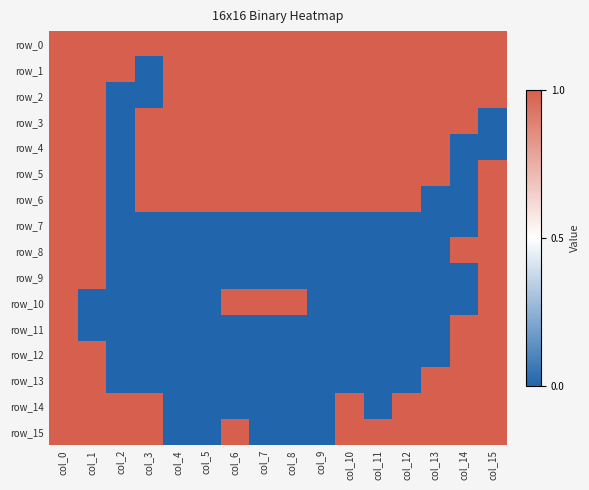

The row_4 series shows 0 at col_15. True or false?

True